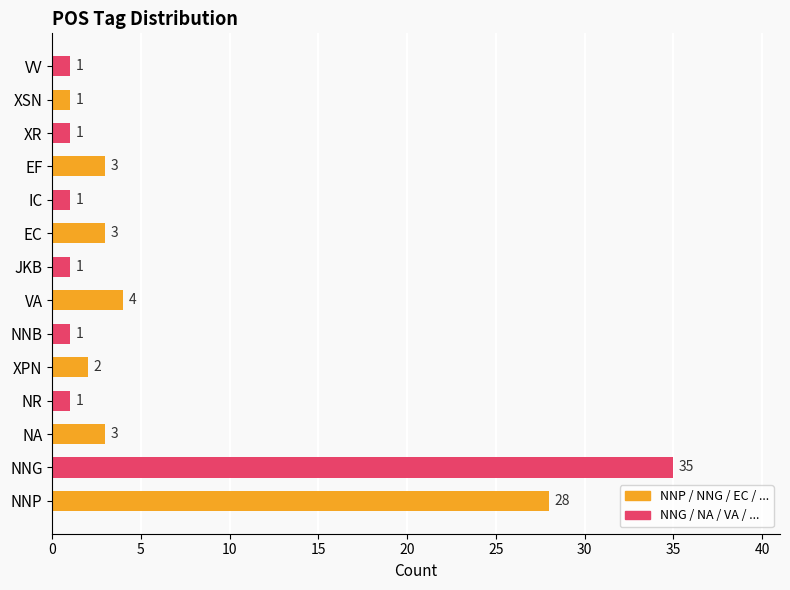

Is it true that the value at IC is 1?

True